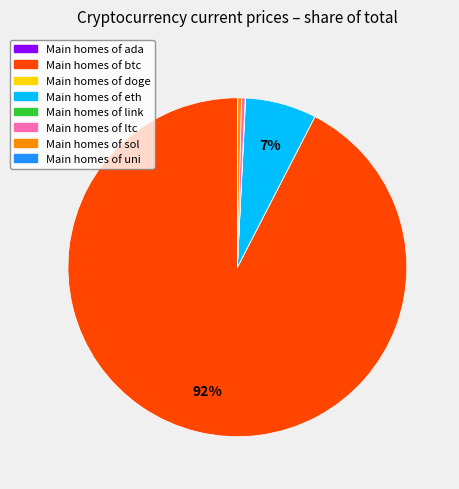

Does any single category account for the majority?

Yes